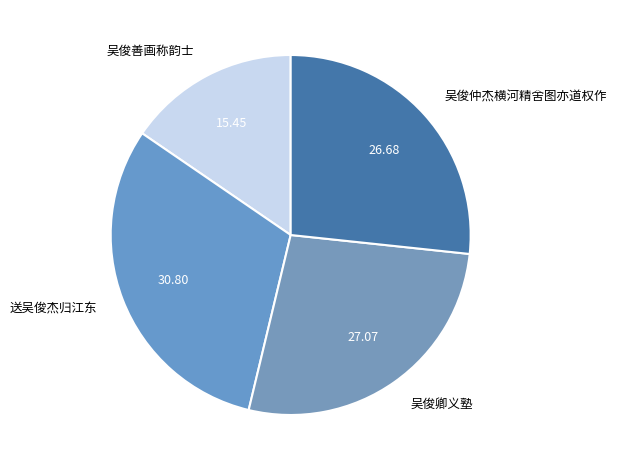

How many segments does this pie chart have?

4